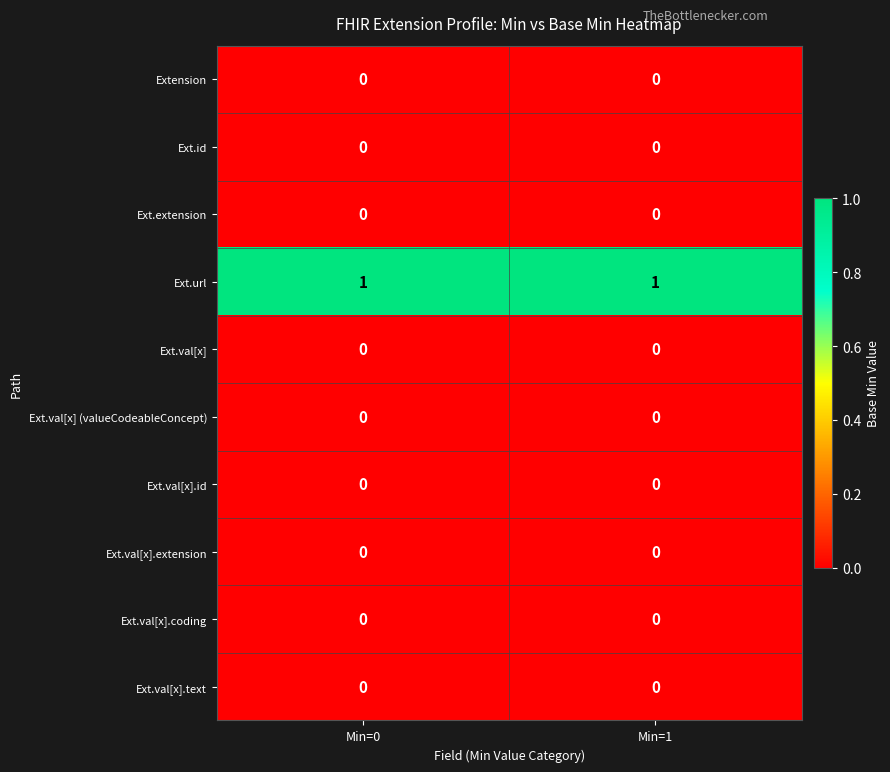

Which series has the largest total across all categories?

Ext.url